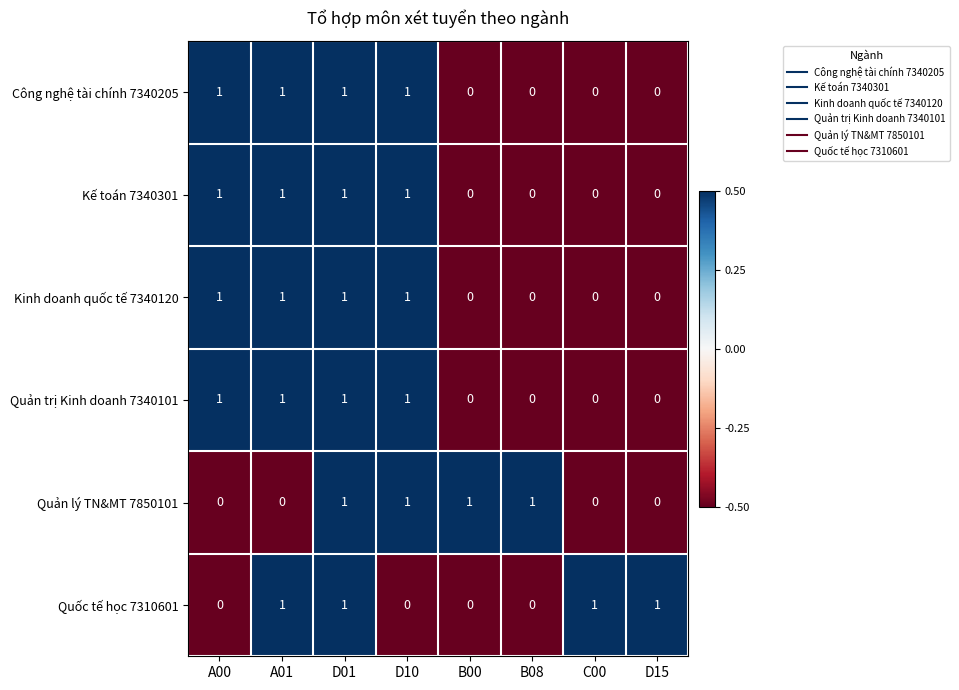

How many Kinh doanh quốc tế 7340120 values are between 0 and 1?

8